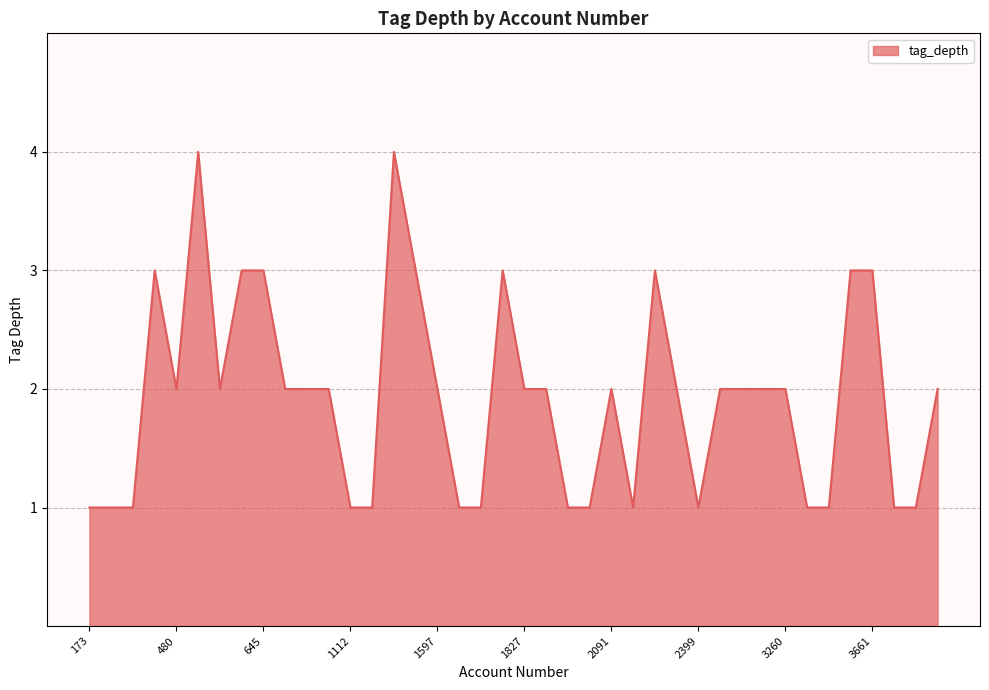

What is the difference between the maximum and minimum values?

3